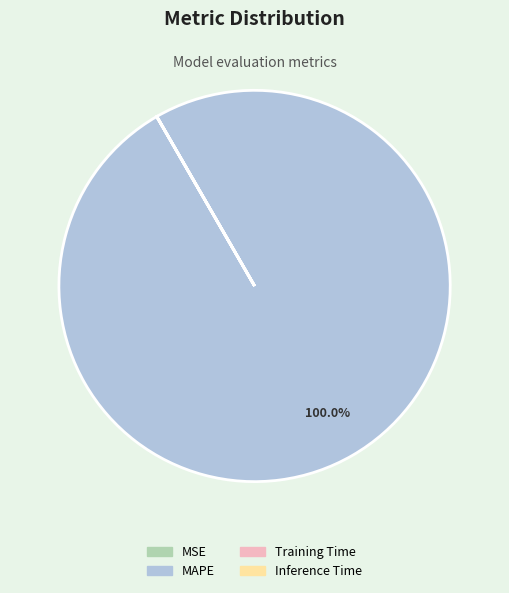

What is the largest slice in the pie chart?

MAPE